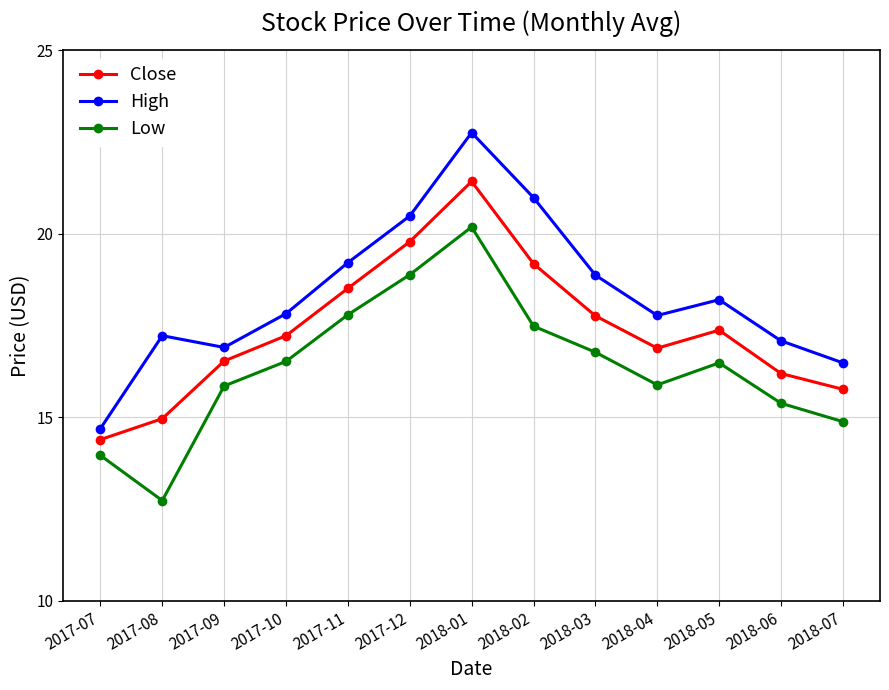

What is the minimum value shown in the chart?

12.7